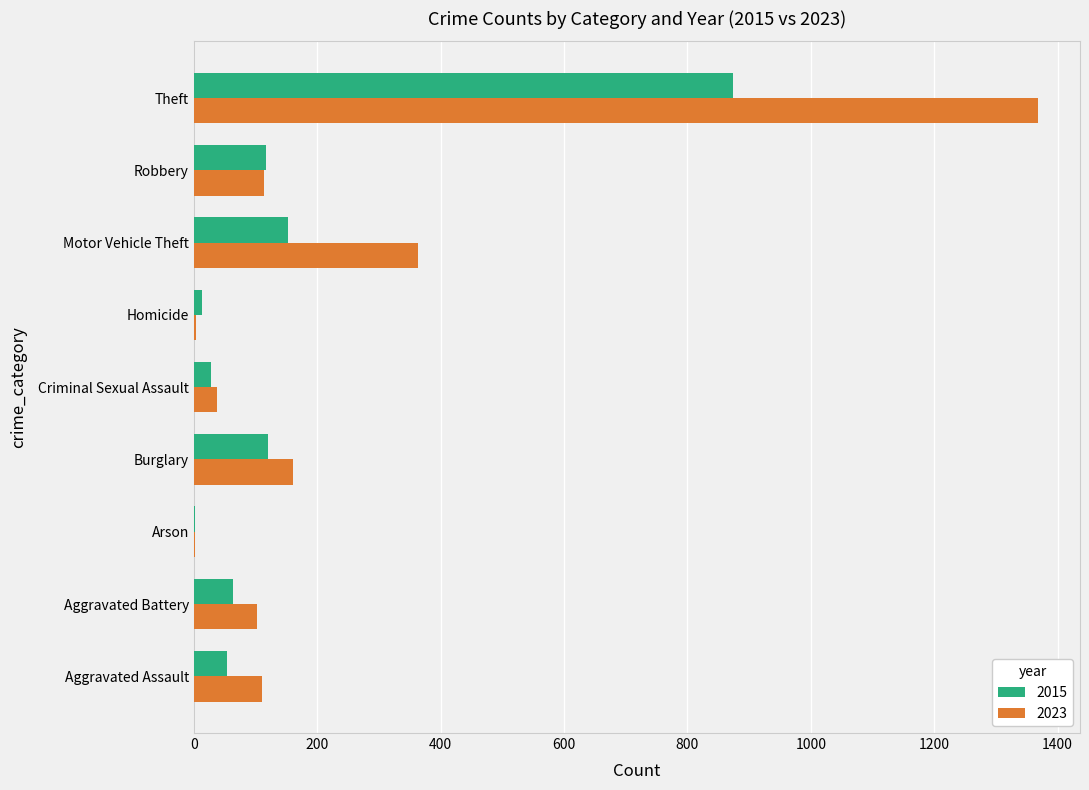

What is the sum of the 2023 values at Burglary and Theft?

1529